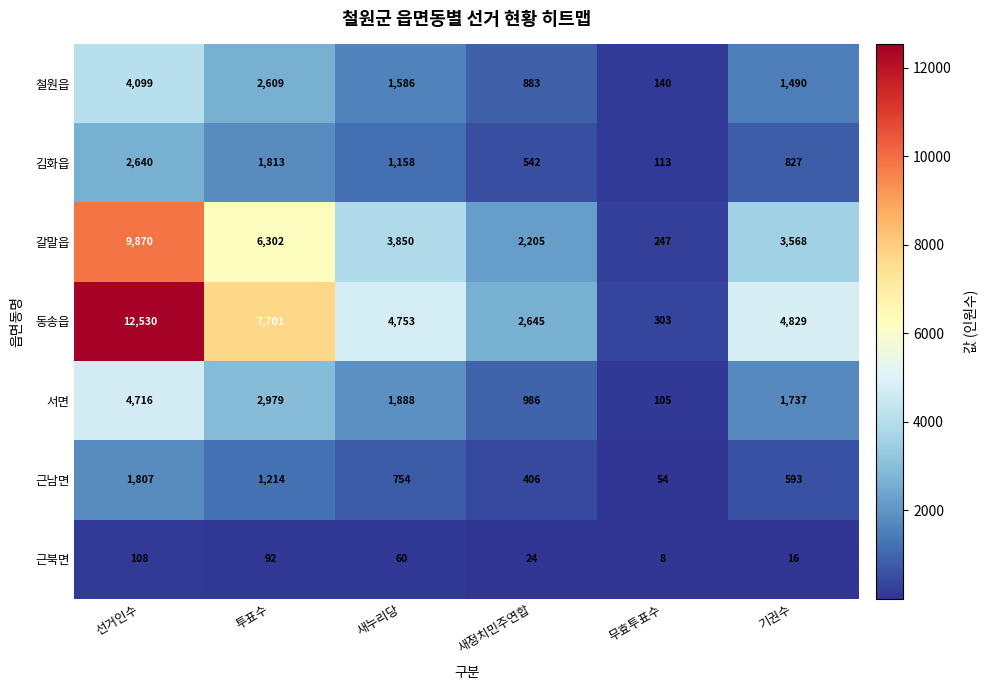

Which series has the largest total across all categories?

동송읍